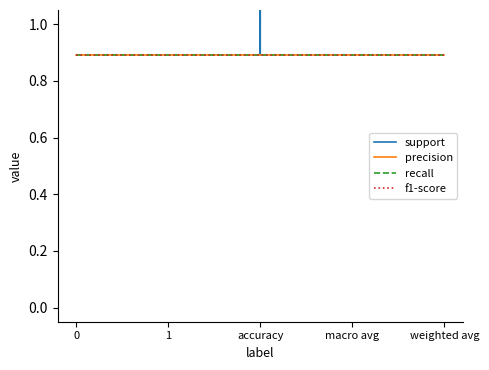

Which series has the widest spread of values?

support